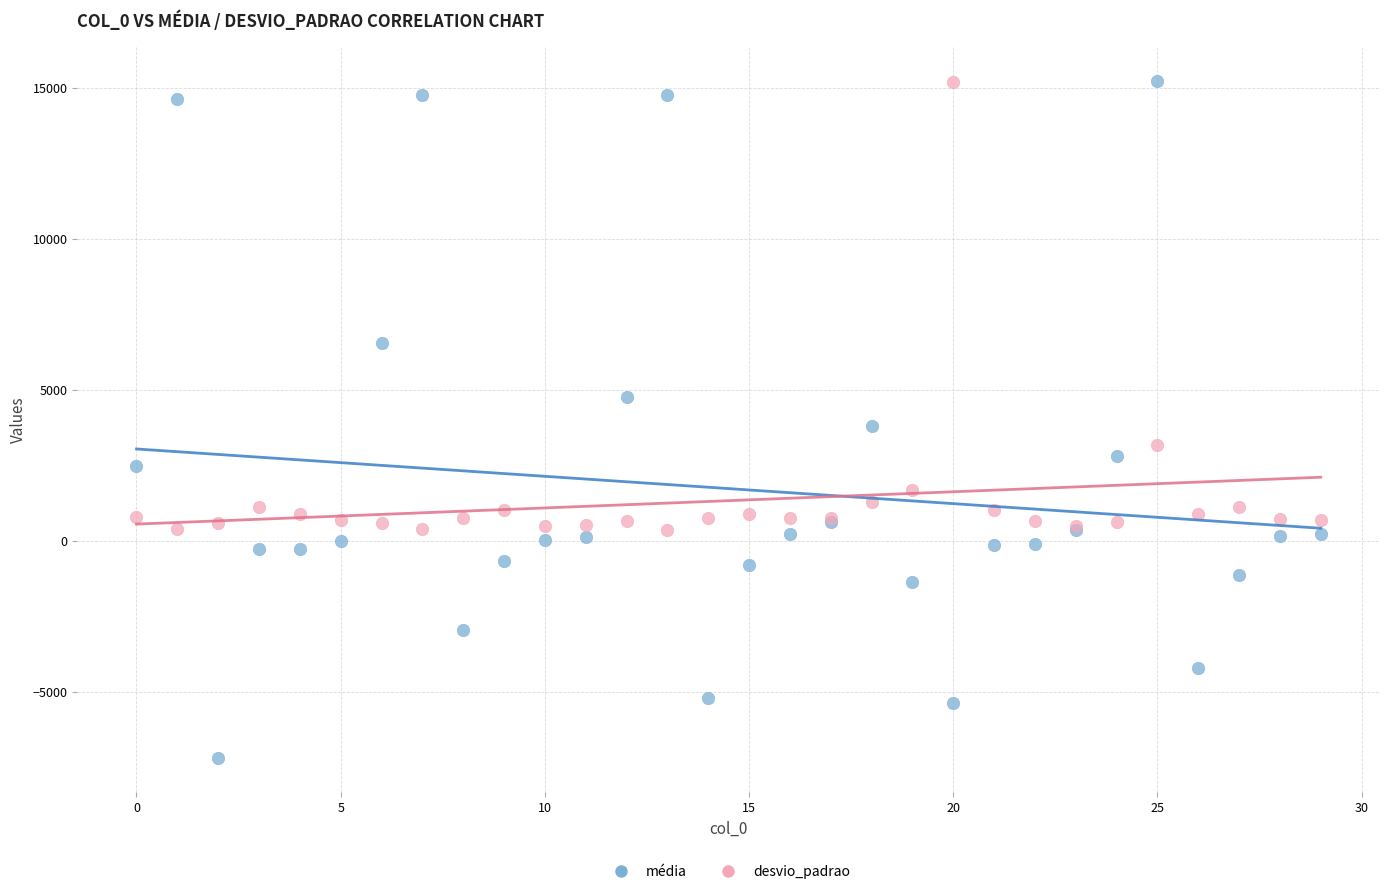

In the desvio_padrao series, what Y value is closest to 7754?

3171.9